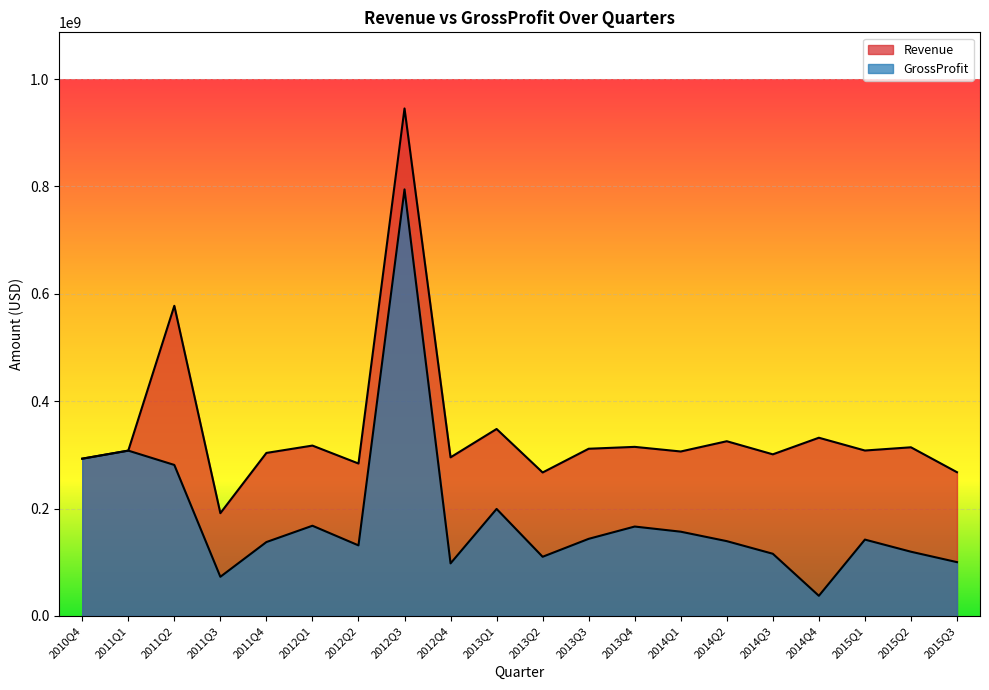

Reading right to left, transcribe all the data shown in this chart.

Revenue: 2015Q3=267800000	2015Q2=314200000	2015Q1=308200000	2014Q4=332000000	2014Q3=301100000	2014Q2=325500000	2014Q1=306400000	2013Q4=315000000	2013Q3=311500000	2013Q2=267300000	2013Q1=348300000	2012Q4=295500000	2012Q3=945300000	2012Q2=284000000	2012Q1=317400000	2011Q4=303700000	2011Q3=191500000	2011Q2=577741000	2011Q1=308000000	2010Q4=293000000
GrossProfit: 2015Q3=100300000	2015Q2=119700000	2015Q1=142300000	2014Q4=37600000	2014Q3=115900000	2014Q2=139400000	2014Q1=157000000	2013Q4=166600000	2013Q3=143700000	2013Q2=110300000	2013Q1=199400000	2012Q4=98000000	2012Q3=794600000	2012Q2=131500000	2012Q1=168100000	2011Q4=137700000	2011Q3=73000000	2011Q2=281341000	2011Q1=308000000	2010Q4=293000000